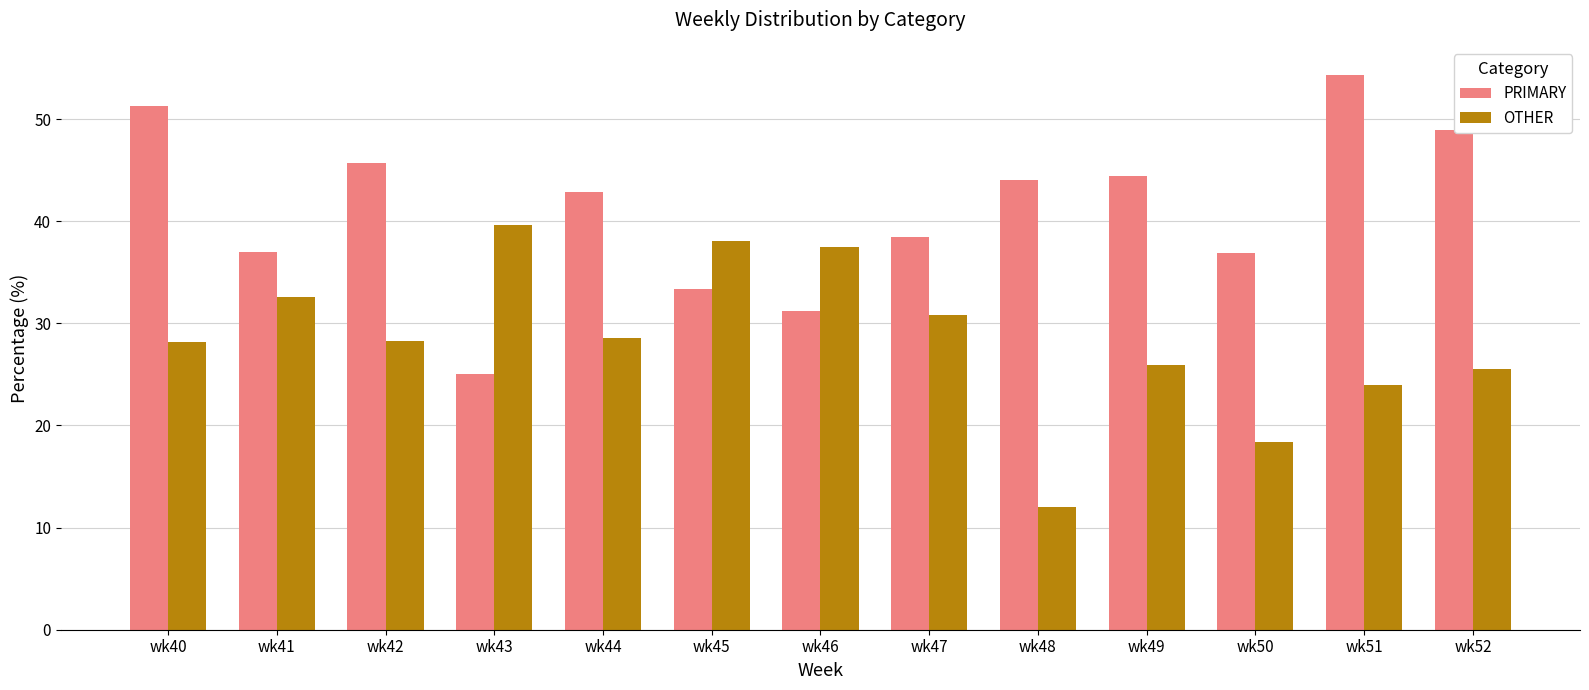

Which series has the largest range (max minus min)?

PRIMARY